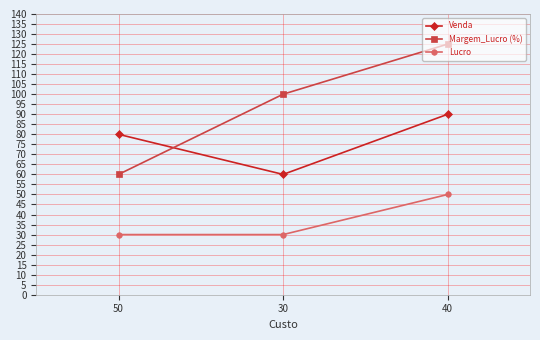

True or false: Venda has a value of 27 at 30.

False